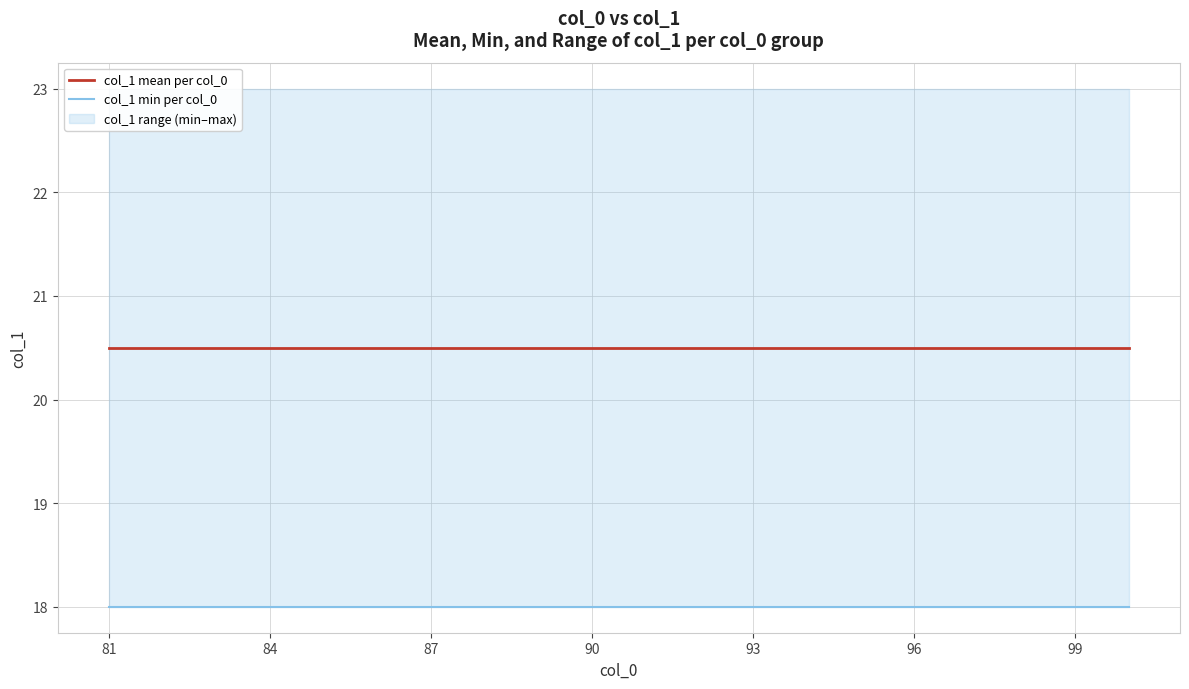

Reading right to left, extract all data points from this chart.

col_1 mean per col_0: 20.5	20.5	20.5	20.5	20.5	20.5	20.5	20.5	20.5	20.5	20.5	20.5	20.5	20.5	20.5	20.5	20.5	20.5	20.5	20.5
col_1 min per col_0: 18.0	18.0	18.0	18.0	18.0	18.0	18.0	18.0	18.0	18.0	18.0	18.0	18.0	18.0	18.0	18.0	18.0	18.0	18.0	18.0